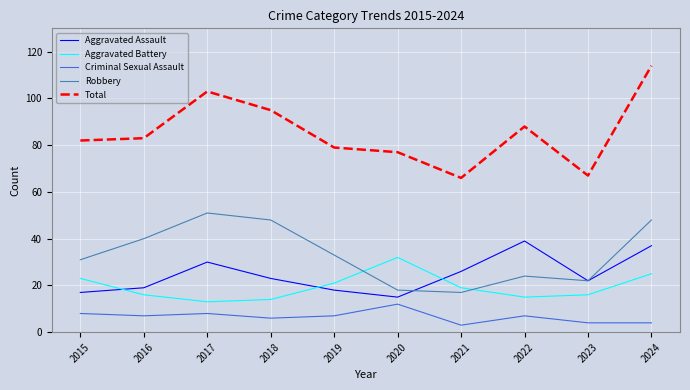

What is the spread (max minus min) of values at 2018?

89